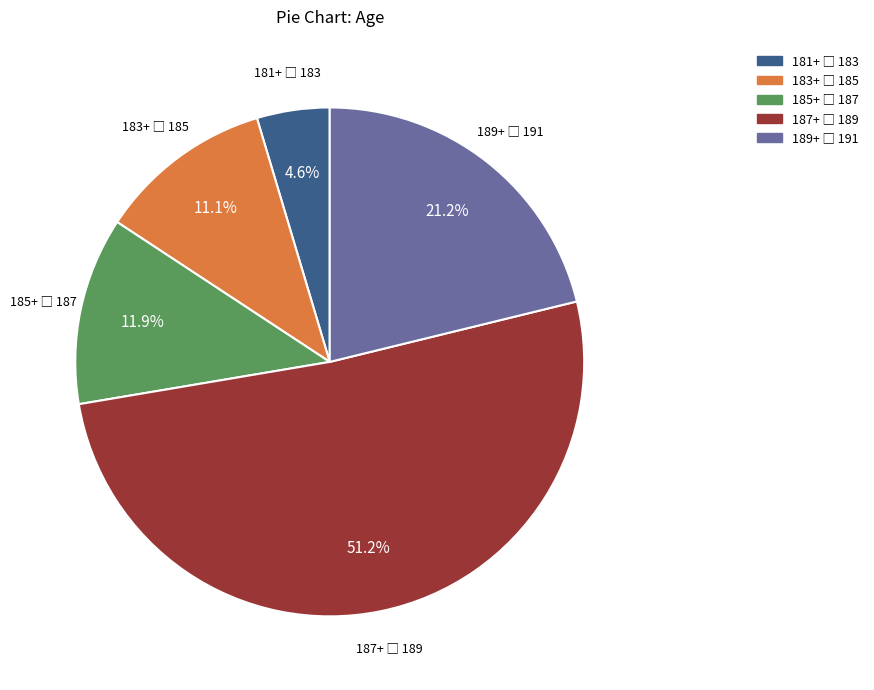

Is there a majority slice in this chart?

Yes